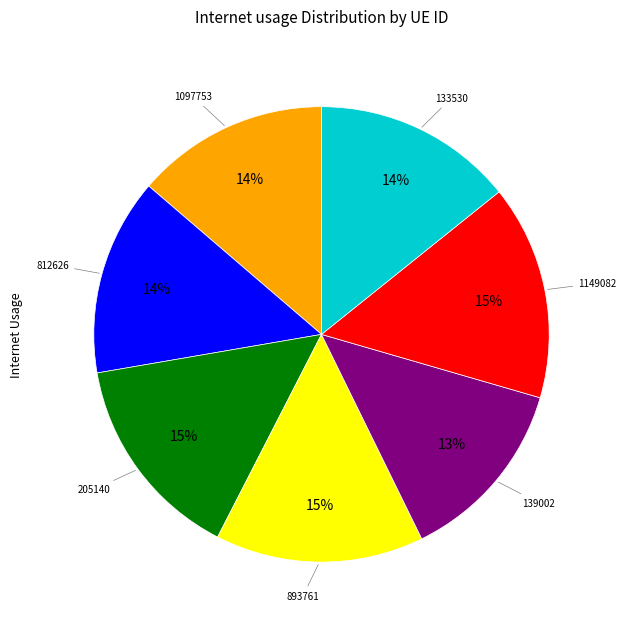

Count the number of slices in the pie.

7